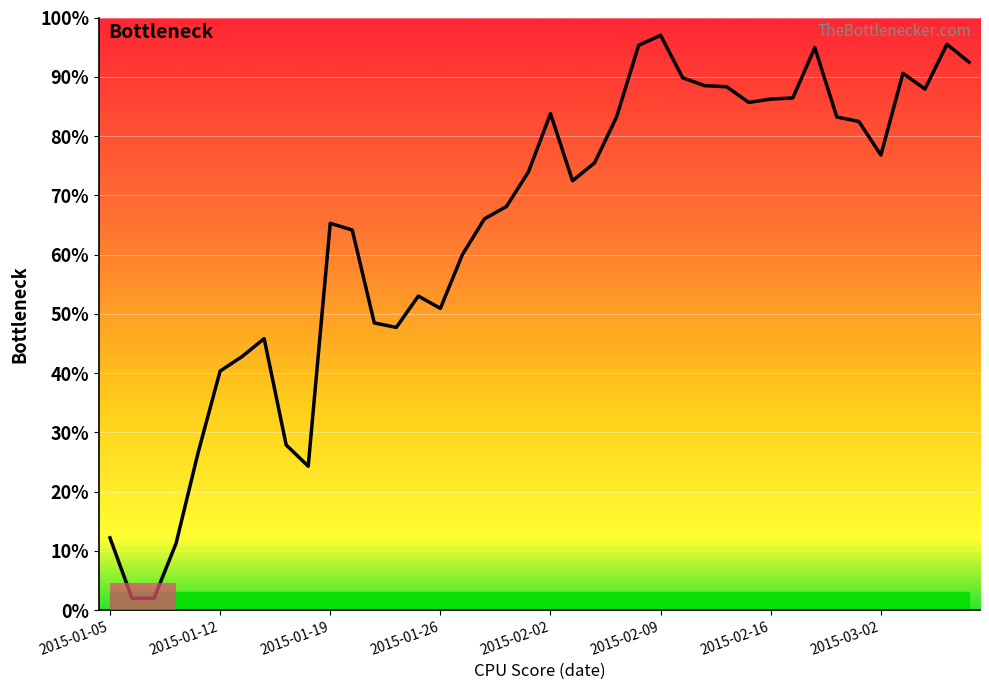

What is the difference between the maximum and minimum values?

95.0